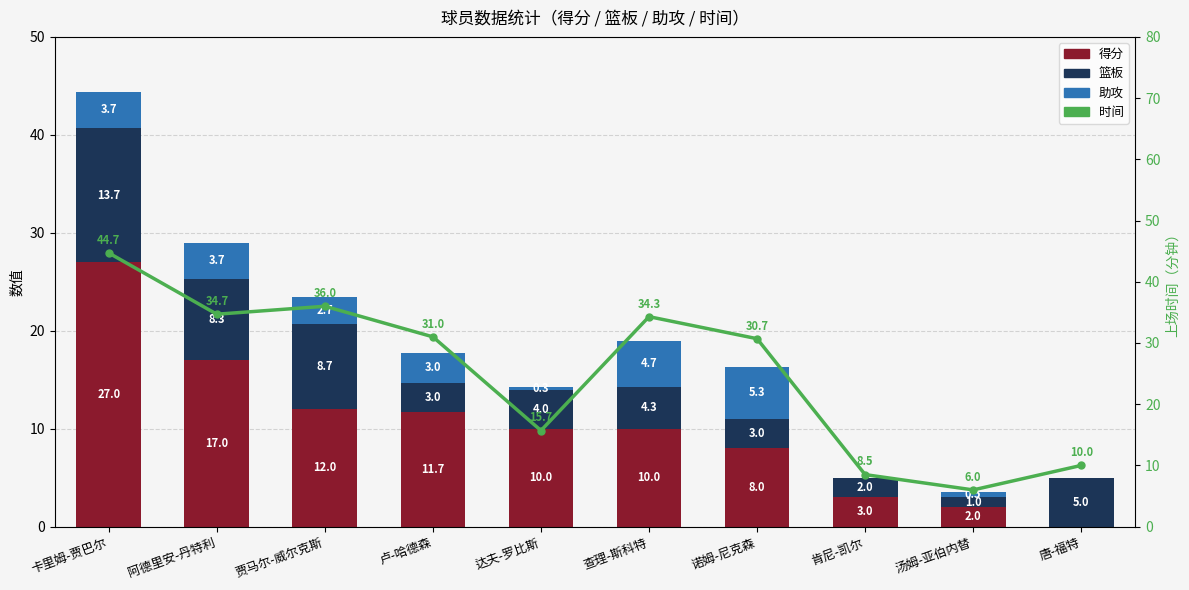

True or false: 时间 has a value of 6.0 at 汤姆-亚伯内替.

True